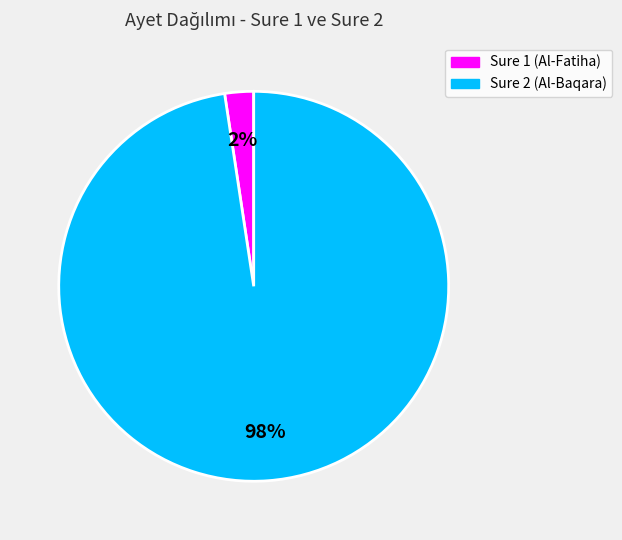

Is there any slice that represents more than half of the pie?

Yes